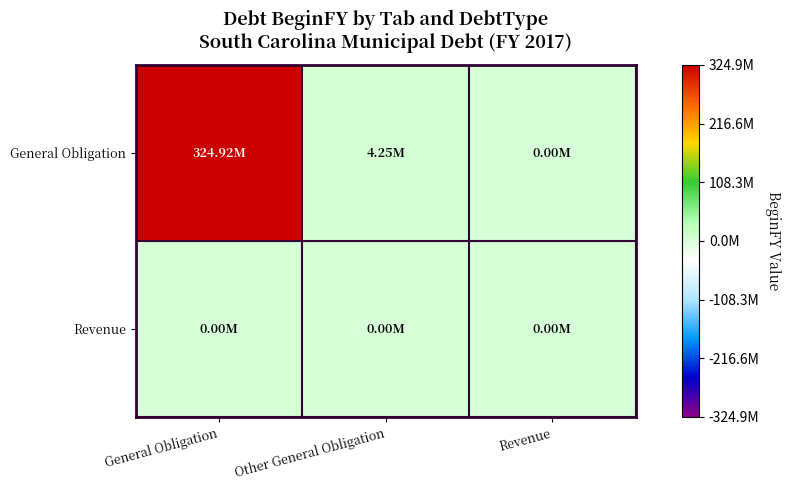

What is the greatest value displayed?

324920608